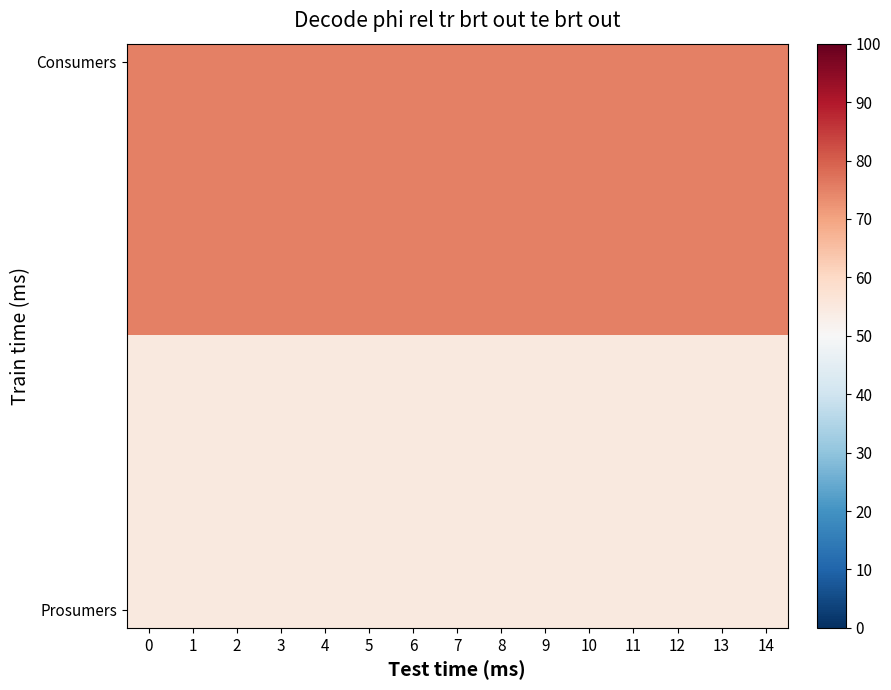

What is the smallest value displayed?

55